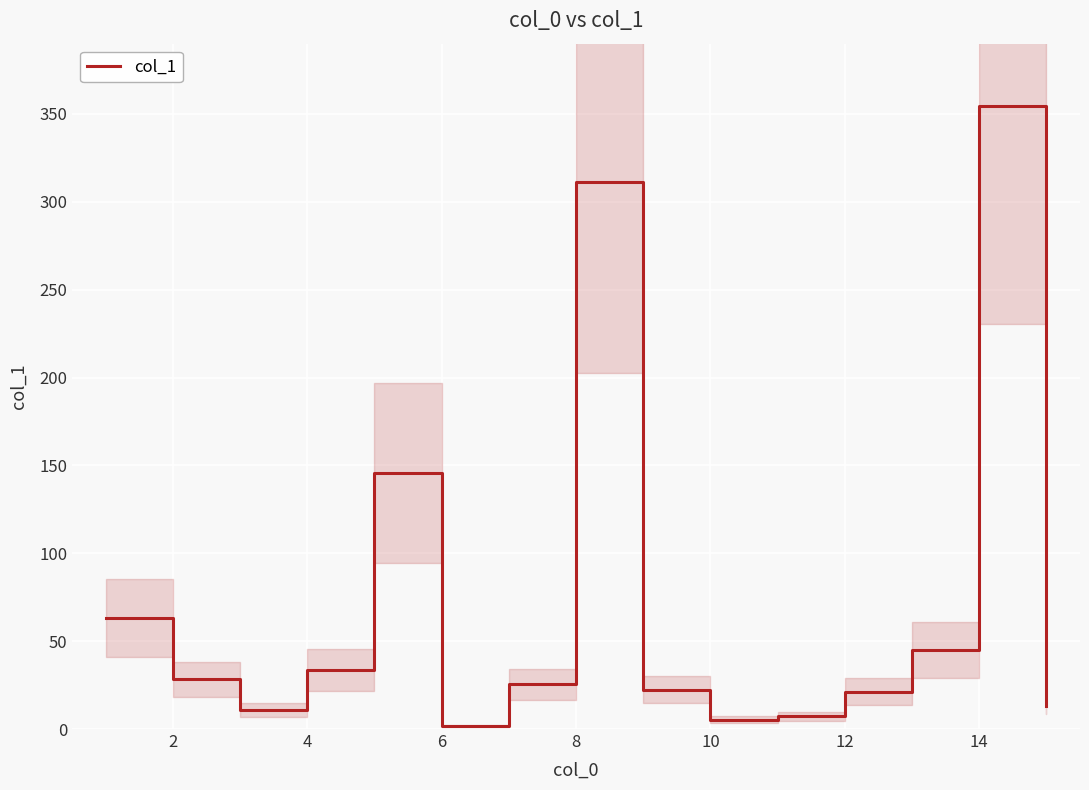

What is the smallest value displayed?

1.9